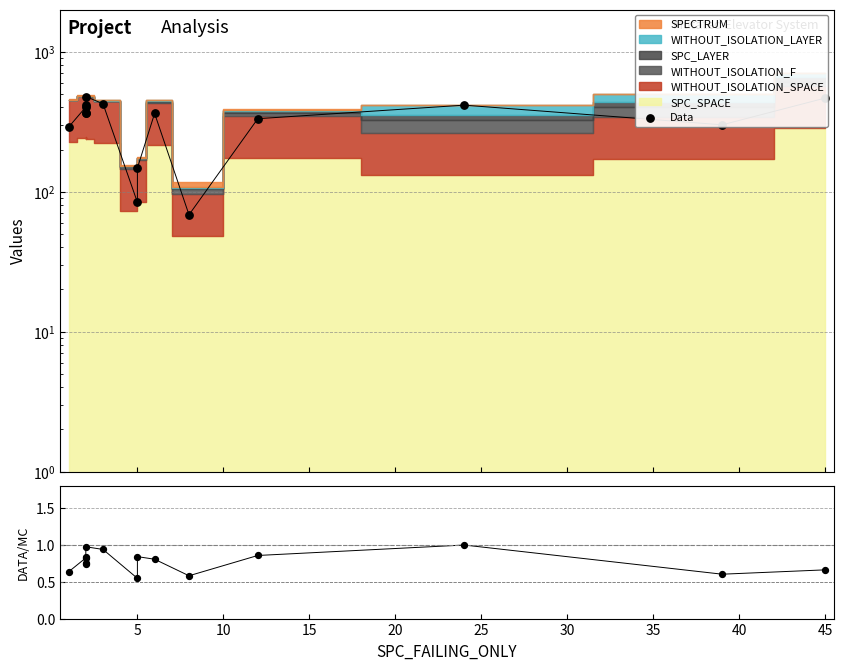

Which has a higher value, 20 or 30?

30